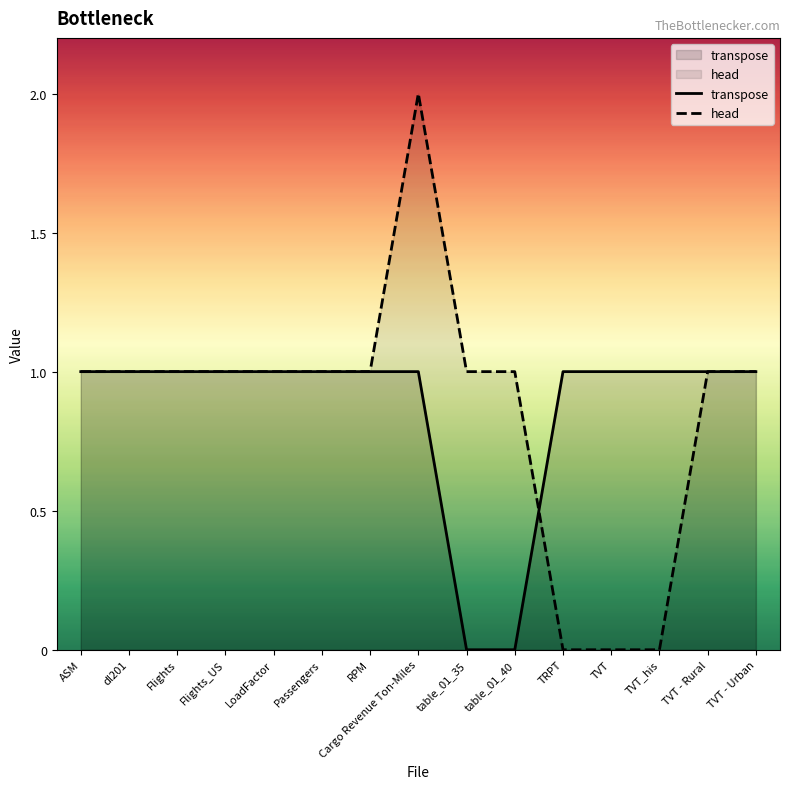

What is the average value of the transpose series?

1